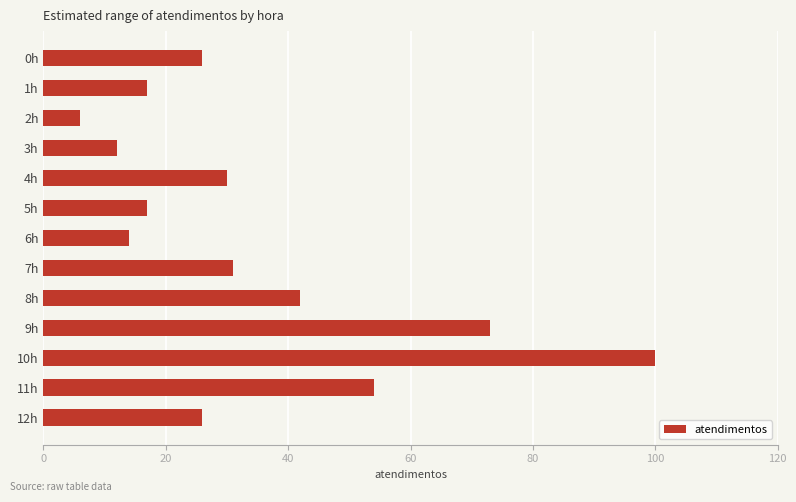

What is the greatest value displayed?

100